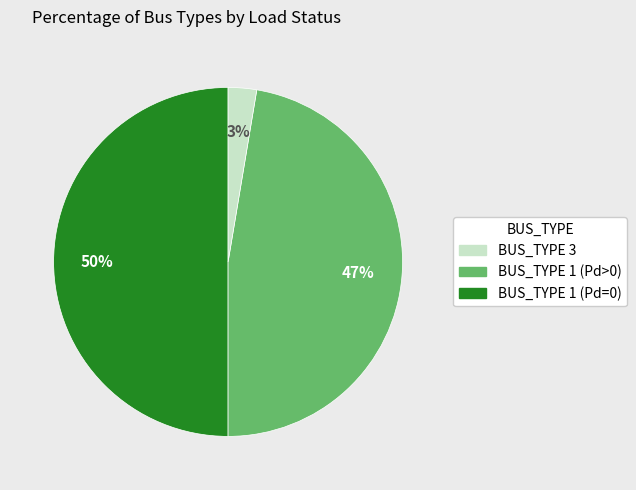

To the nearest percent, what is the difference between the largest and smallest slice percentages?

47%